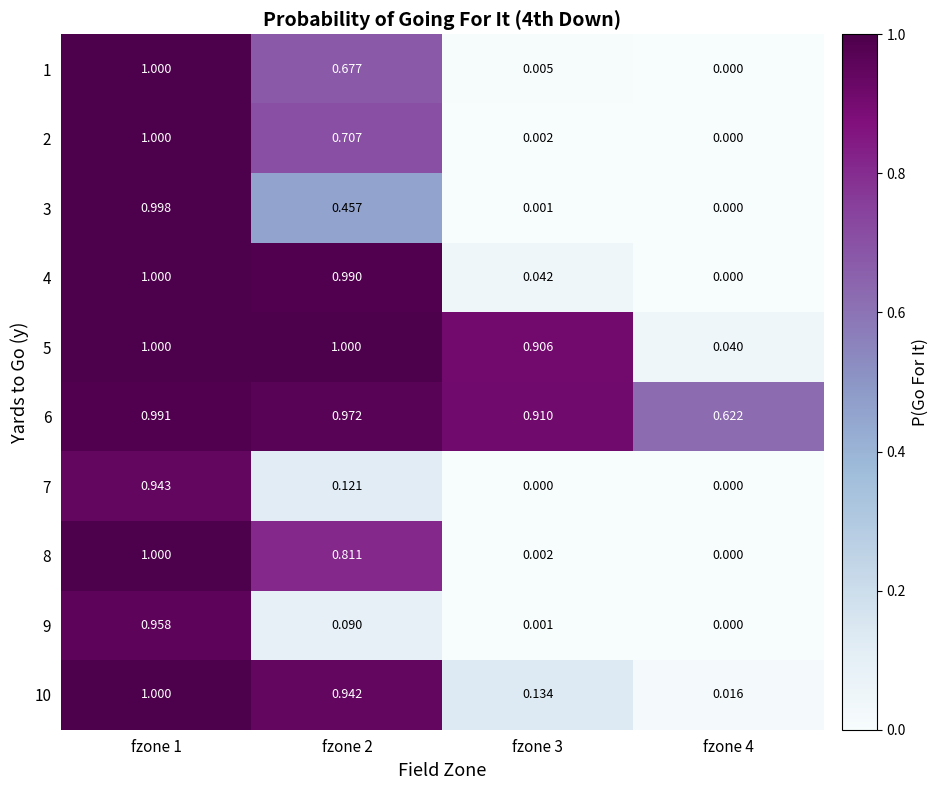

Is the value of 5 at fzone 2 greater than the value of 2 at fzone 3?

Yes